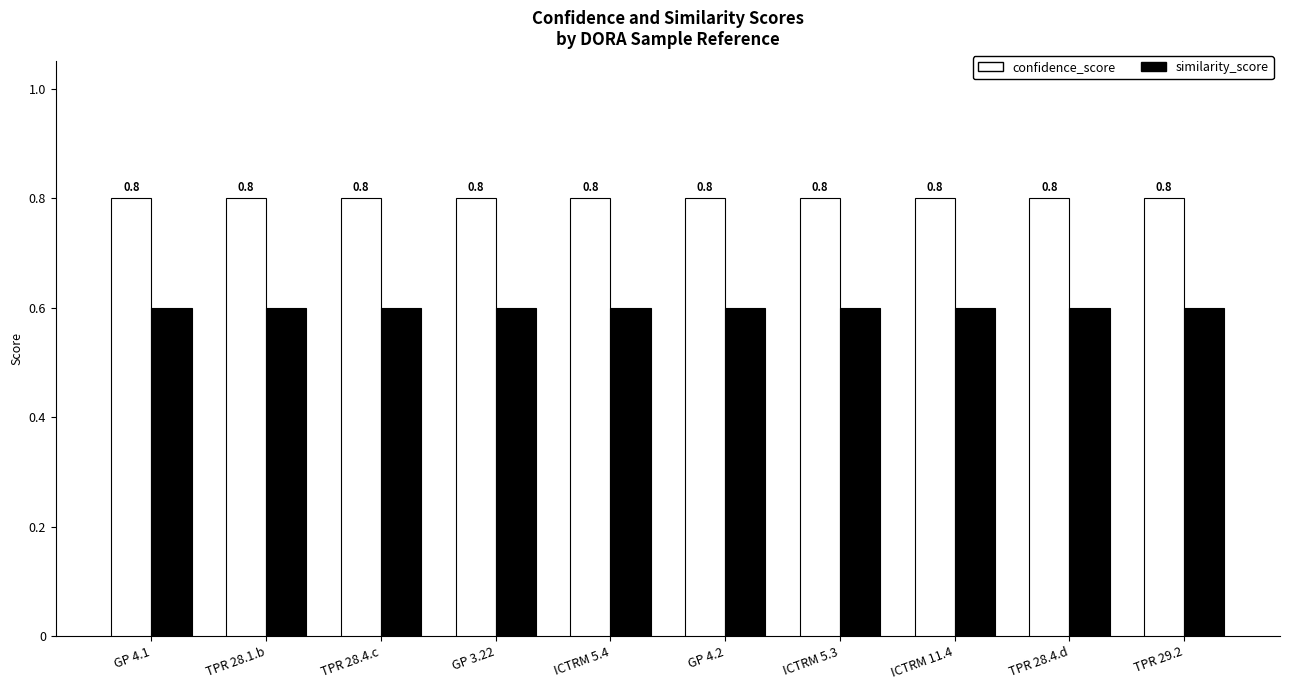

What is the difference between the highest and lowest values at TPR 28.1.b?

0.2